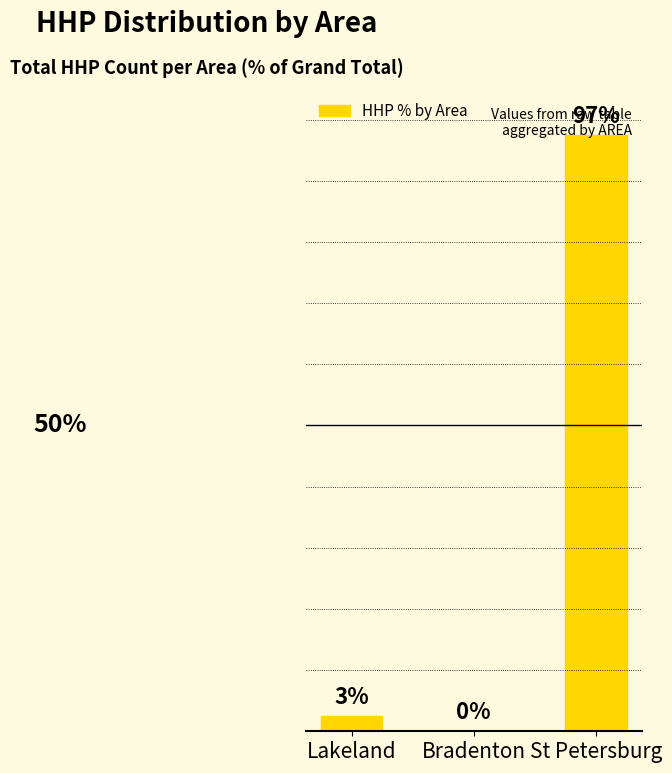

Rank the categories by value from highest to lowest.

St Petersburg, Lakeland, Bradenton